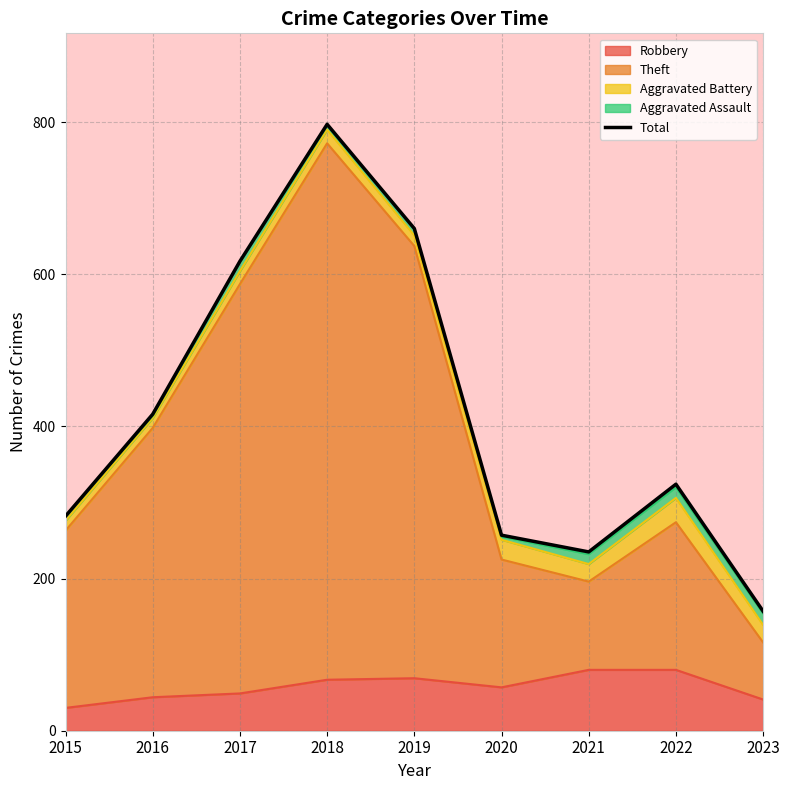

What is the sum of all values?

3745